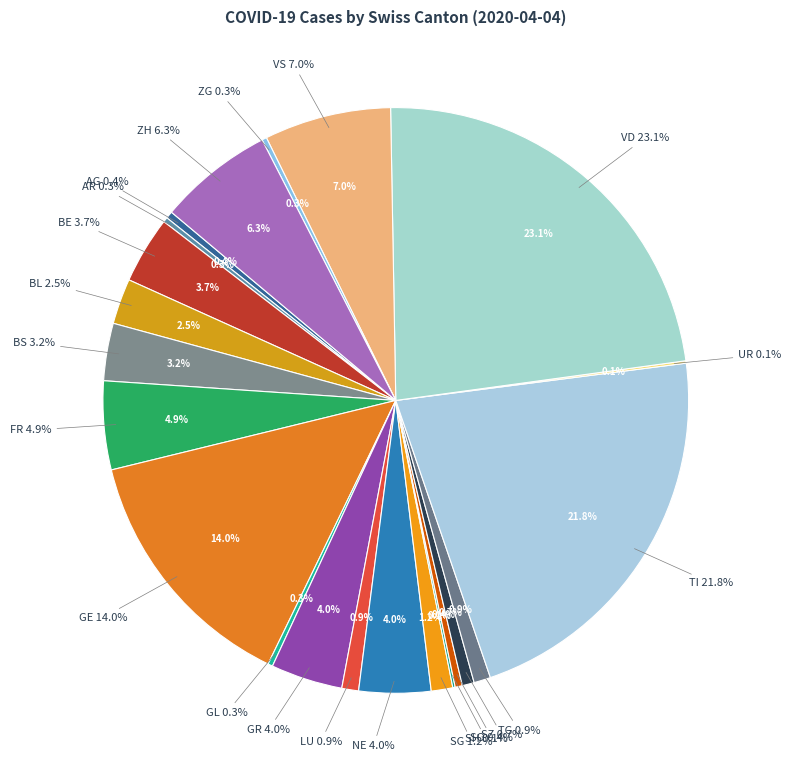

What percentage is the BS slice, to the nearest percent?

3%